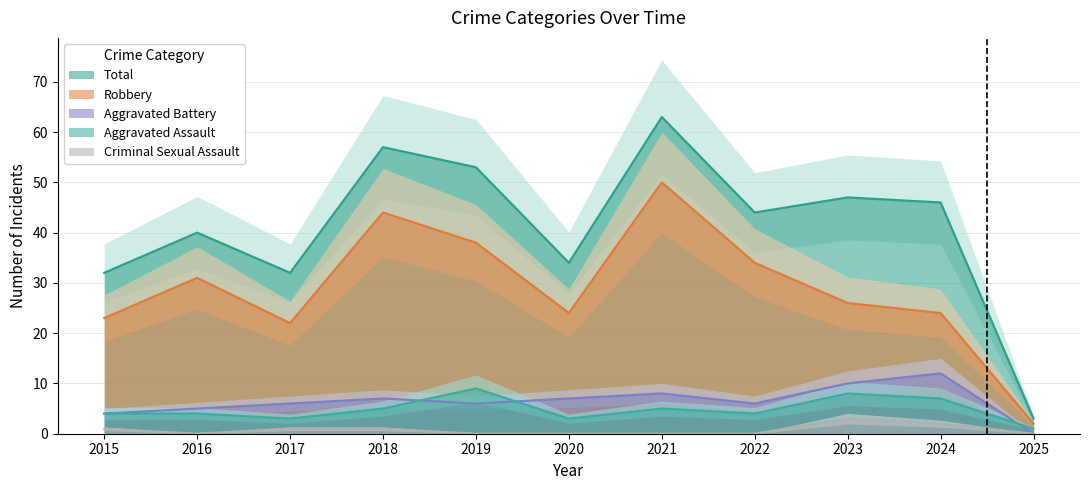

Where is the first local maximum for Aggravated Assault?

2019